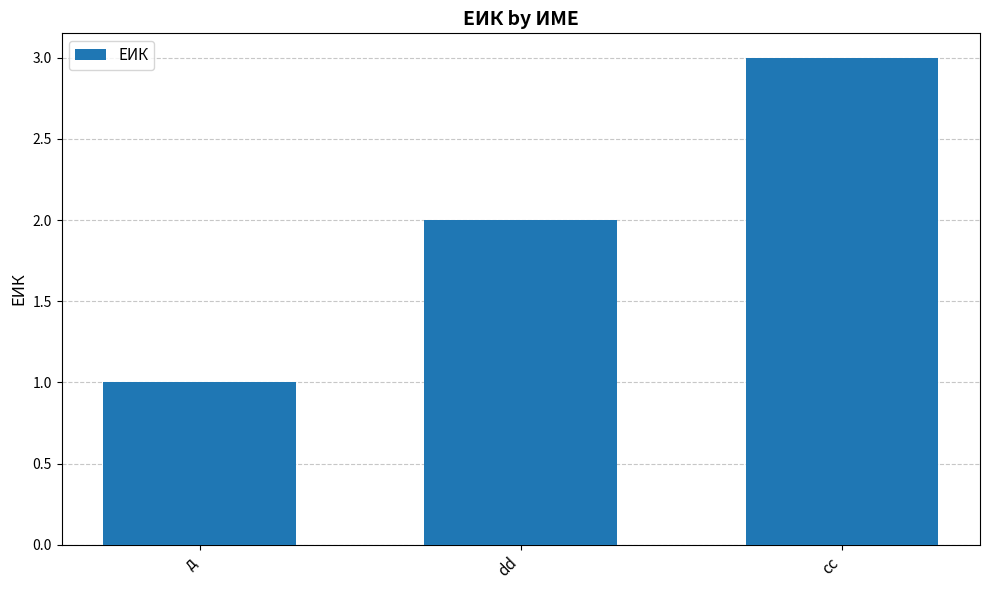

Is it true that the value at cc is 3?

True